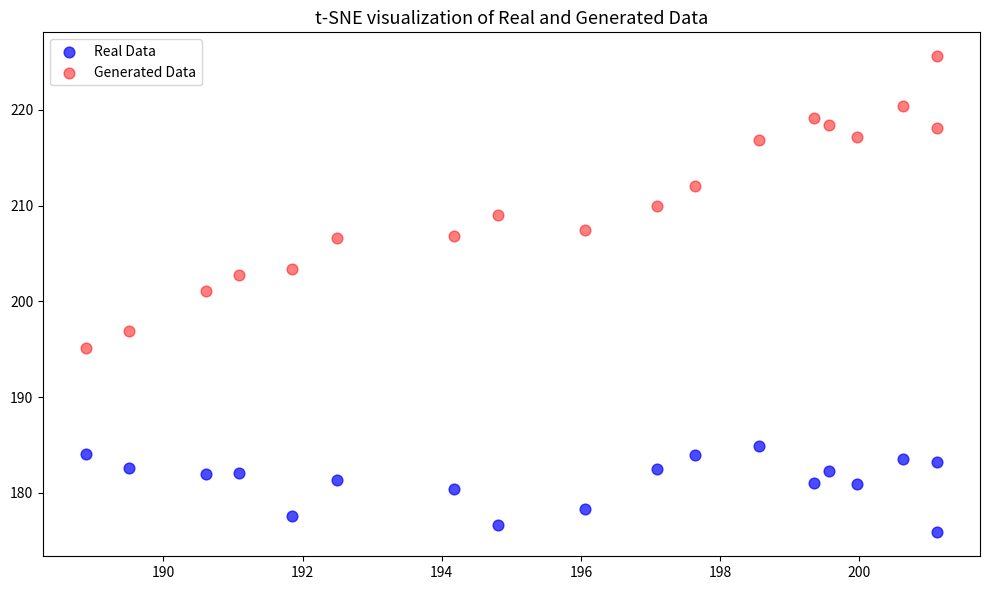

Which series contains the highest Y value?

Generated Data